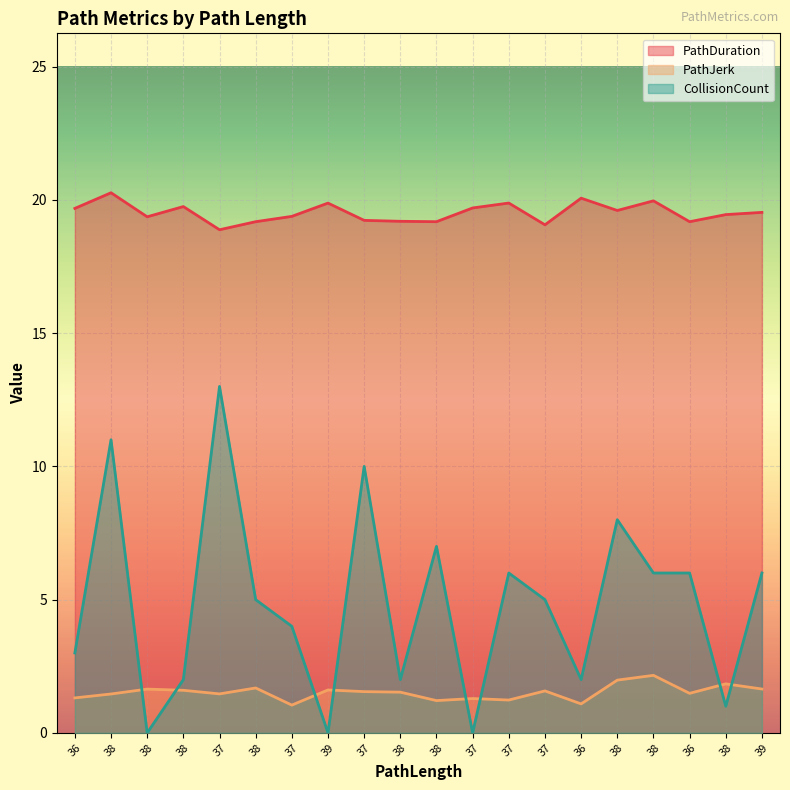

The PathJerk series shows 2.0 at 38. True or false?

False